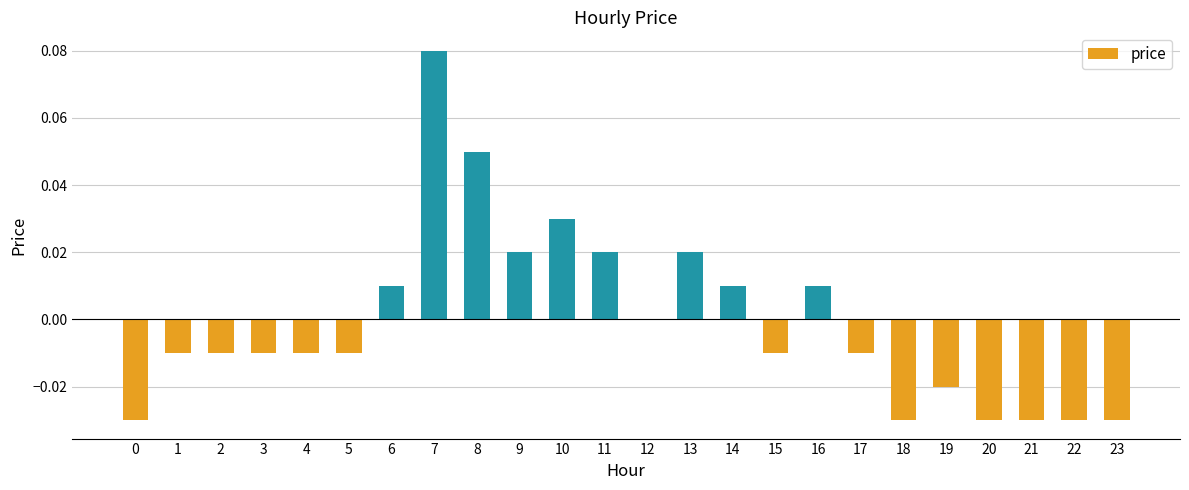

Is it true that the value at 3 is -0.0?

True